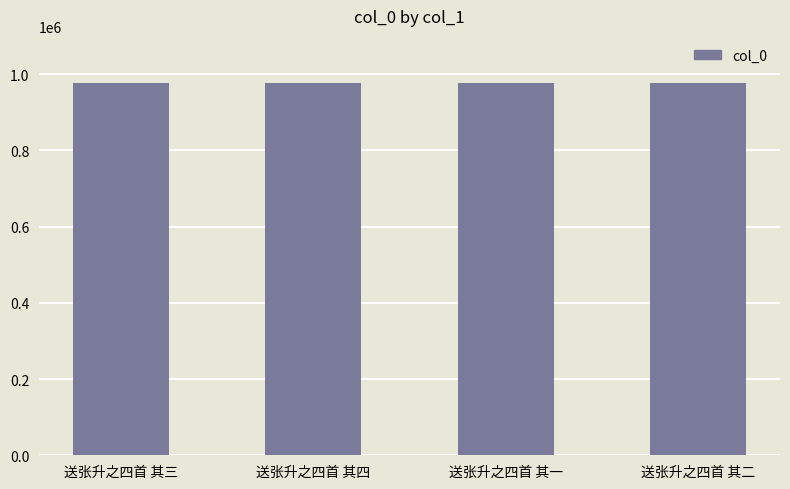

What value does the data have at 送张升之四首 其四?

975844